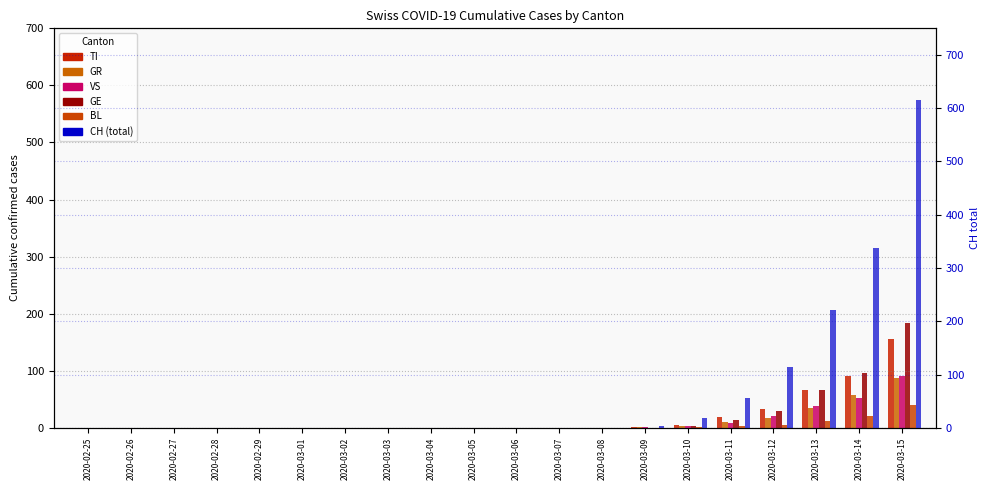

Reading left to right, transcribe all the data shown in this chart.

TI: 2020-02-25=0	2020-02-26=0	2020-02-27=0	2020-02-28=0	2020-02-29=0	2020-03-01=0	2020-03-02=0	2020-03-03=0	2020-03-04=0	2020-03-05=0	2020-03-06=0	2020-03-07=0	2020-03-08=0	2020-03-09=1	2020-03-10=5	2020-03-11=19	2020-03-12=33	2020-03-13=67	2020-03-14=90	2020-03-15=155
GR: 2020-02-25=0	2020-02-26=0	2020-02-27=0	2020-02-28=0	2020-02-29=0	2020-03-01=0	2020-03-02=0	2020-03-03=0	2020-03-04=0	2020-03-05=0	2020-03-06=0	2020-03-07=0	2020-03-08=0	2020-03-09=1	2020-03-10=3	2020-03-11=10	2020-03-12=17	2020-03-13=35	2020-03-14=57	2020-03-15=88
VS: 2020-02-25=0	2020-02-26=0	2020-02-27=0	2020-02-28=0	2020-02-29=0	2020-03-01=0	2020-03-02=0	2020-03-03=0	2020-03-04=0	2020-03-05=0	2020-03-06=0	2020-03-07=0	2020-03-08=0	2020-03-09=1	2020-03-10=3	2020-03-11=8	2020-03-12=20	2020-03-13=38	2020-03-14=52	2020-03-15=90
GE: 2020-02-25=0	2020-02-26=0	2020-02-27=0	2020-02-28=0	2020-02-29=0	2020-03-01=0	2020-03-02=0	2020-03-03=0	2020-03-04=0	2020-03-05=0	2020-03-06=0	2020-03-07=0	2020-03-08=0	2020-03-09=0	2020-03-10=3	2020-03-11=13	2020-03-12=30	2020-03-13=67	2020-03-14=96	2020-03-15=184
BL: 2020-02-25=0	2020-02-26=0	2020-02-27=0	2020-02-28=0	2020-02-29=0	2020-03-01=0	2020-03-02=0	2020-03-03=0	2020-03-04=0	2020-03-05=0	2020-03-06=0	2020-03-07=0	2020-03-08=0	2020-03-09=0	2020-03-10=1	2020-03-11=3	2020-03-12=5	2020-03-13=12	2020-03-14=21	2020-03-15=40
CH (total): 2020-02-25=0	2020-02-26=0	2020-02-27=0	2020-02-28=0	2020-02-29=0	2020-03-01=0	2020-03-02=0	2020-03-03=0	2020-03-04=0	2020-03-05=0	2020-03-06=0	2020-03-07=0	2020-03-08=0	2020-03-09=3	2020-03-10=18	2020-03-11=56	2020-03-12=114	2020-03-13=222	2020-03-14=337	2020-03-15=615